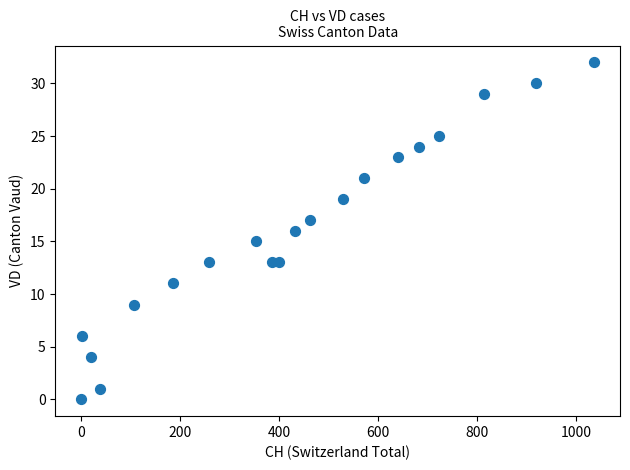

What is the range of X values (max minus min)?

1036